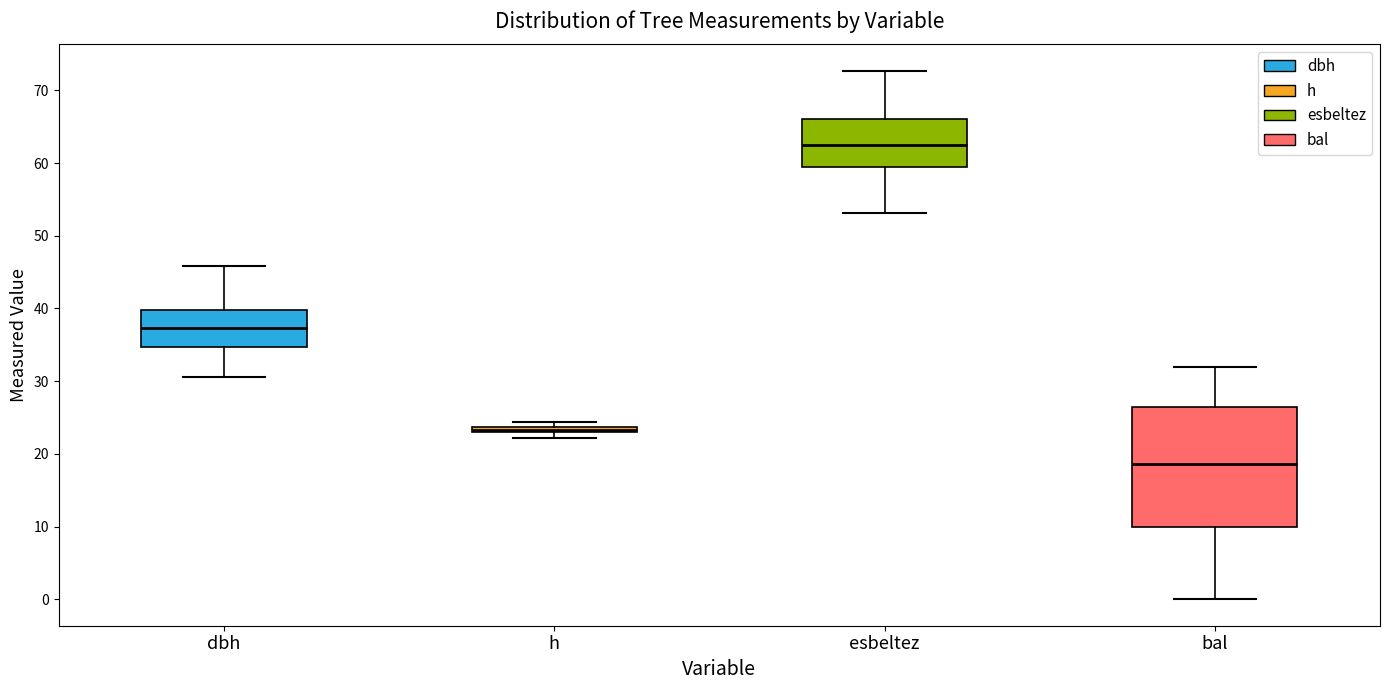

Which box's median line is the lowest?

bal